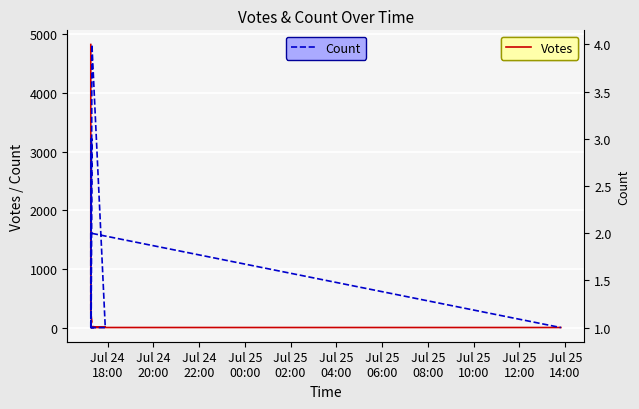

Is the value of Count at Jul 25
14:00 greater than the value of Votes at 16?

No